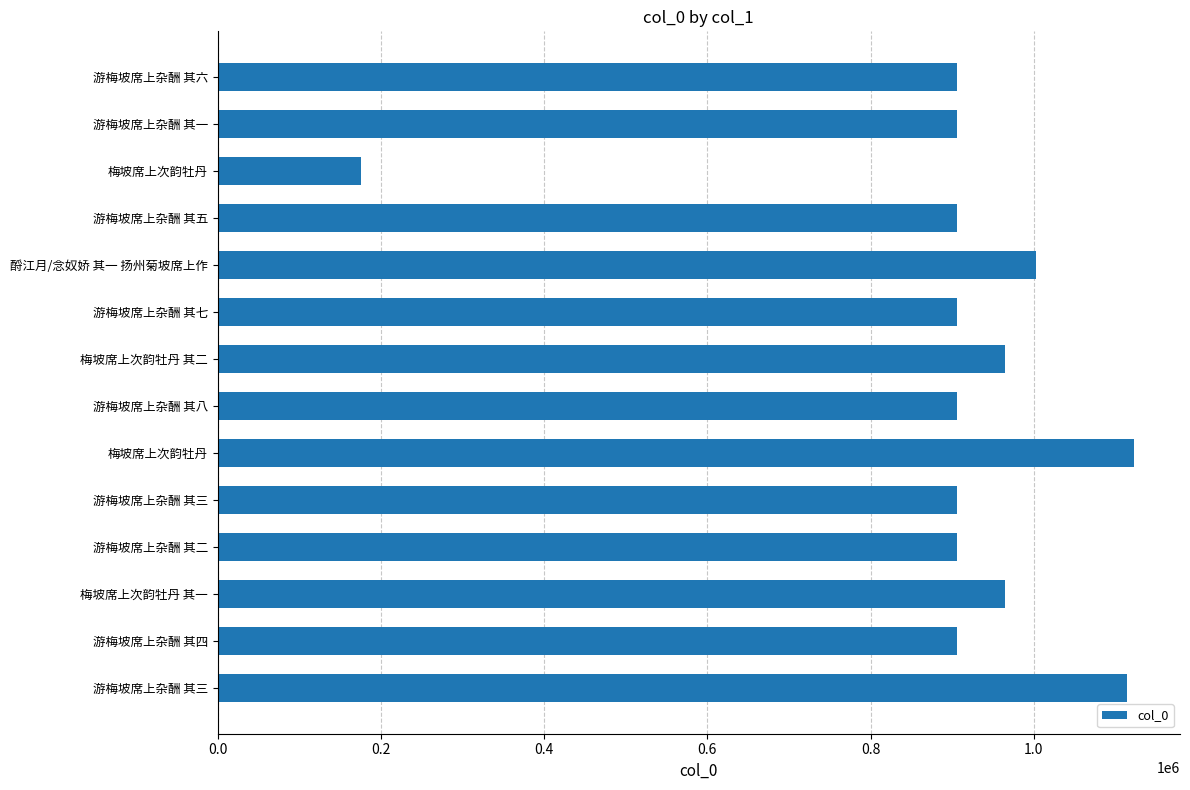

Are the bars horizontal?

Yes